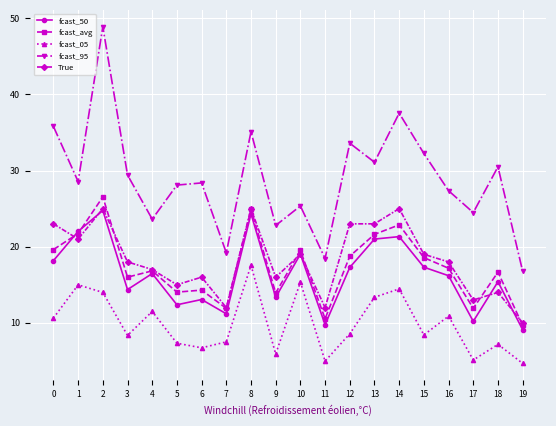

What is the sum of the True values at 15 and 7?

31.0